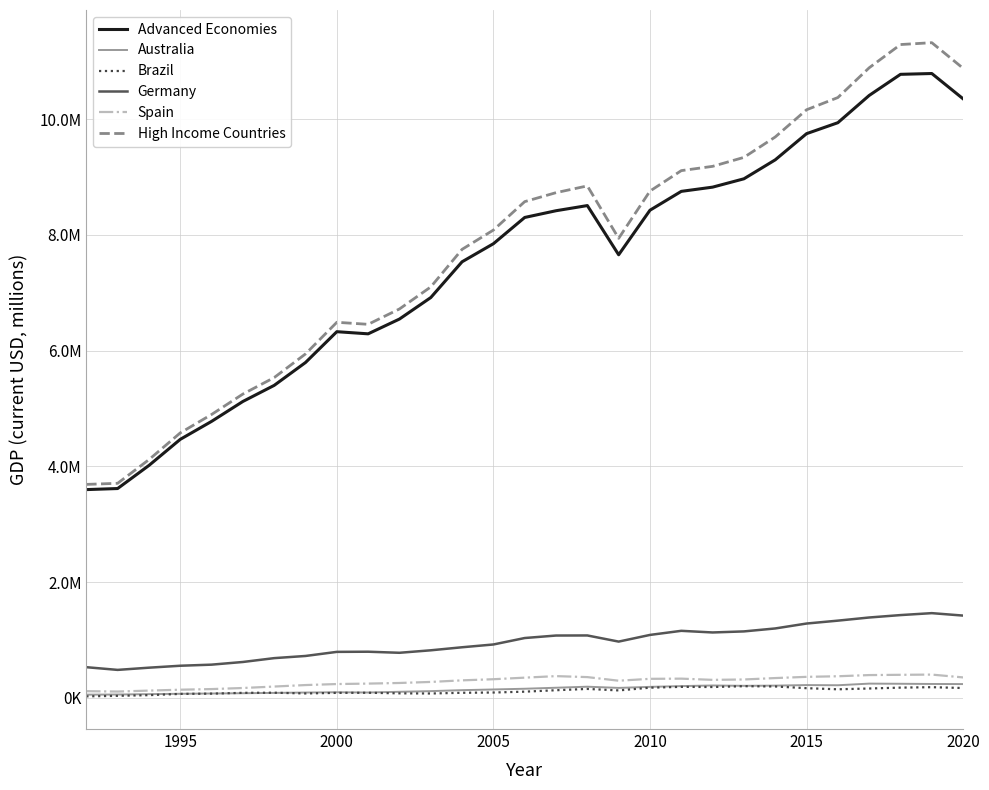

Which series has the widest spread of values?

High Income Countries